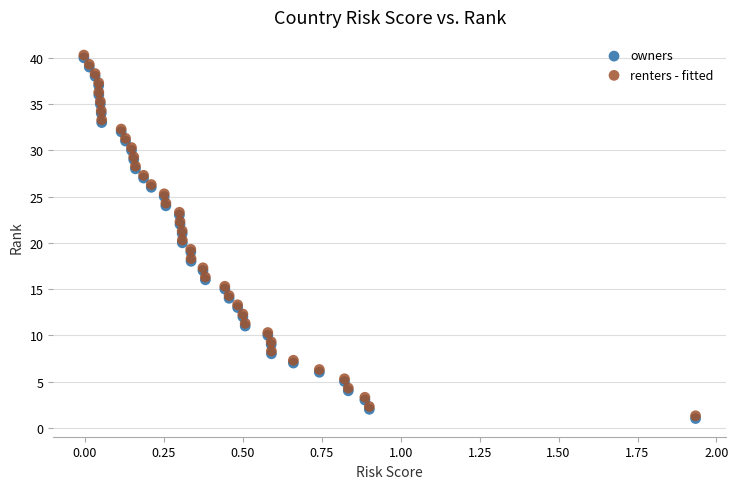

What are all the series names shown in the legend?

owners, renters - fitted